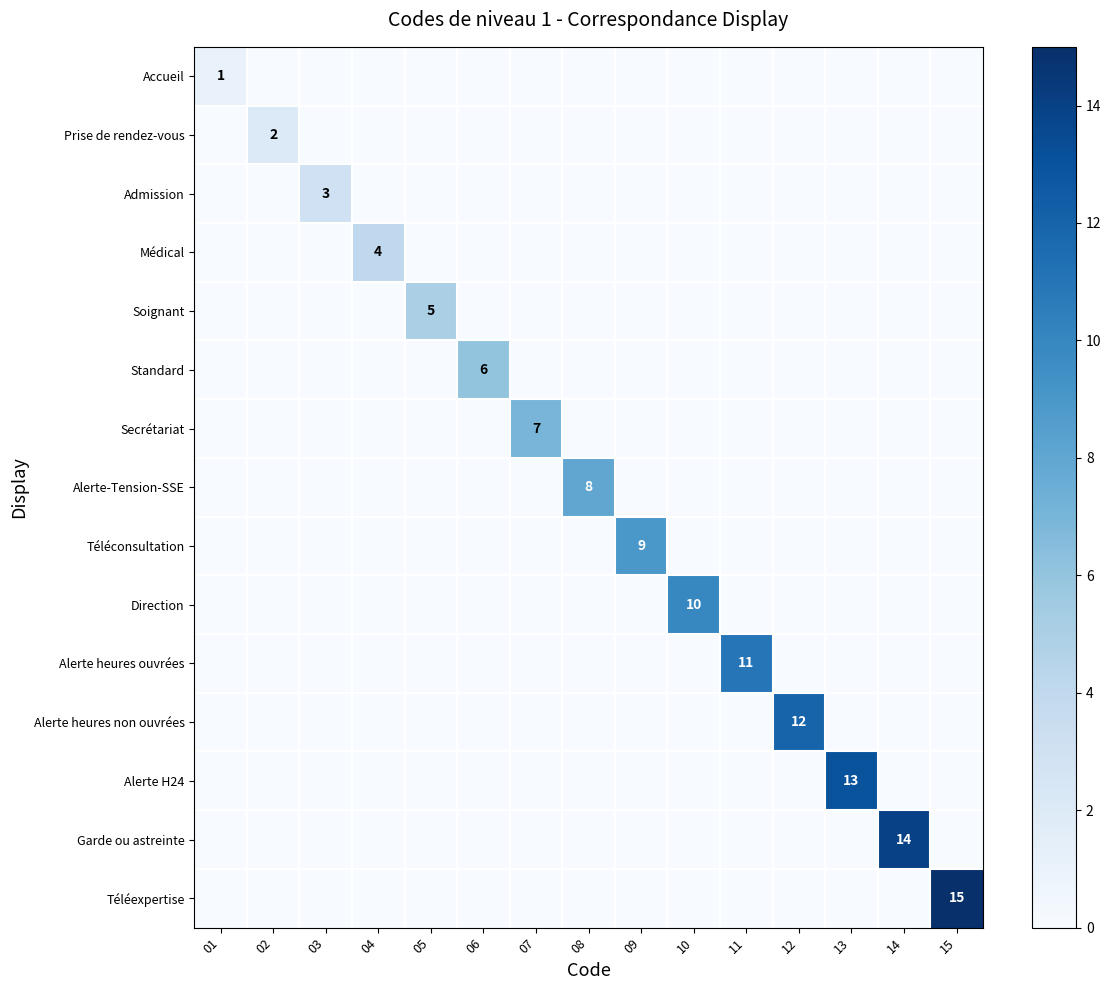

List the series in order of their peak value, highest first.

Téléexpertise, Garde ou astreinte, Alerte H24, Alerte heures non ouvrées, Alerte heures ouvrées, Direction, Téléconsultation, Alerte-Tension-SSE, Secrétariat, Standard, Soignant, Médical, Admission, Prise de rendez-vous, Accueil